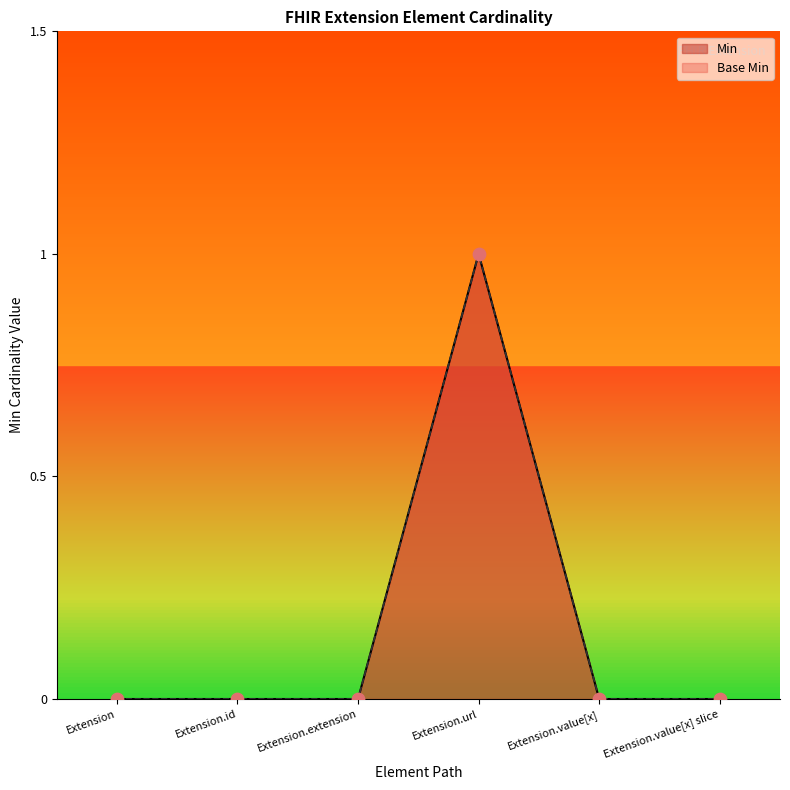

Is the value of Base Min at Extension greater than the value of Min at Extension.value[x]?

No